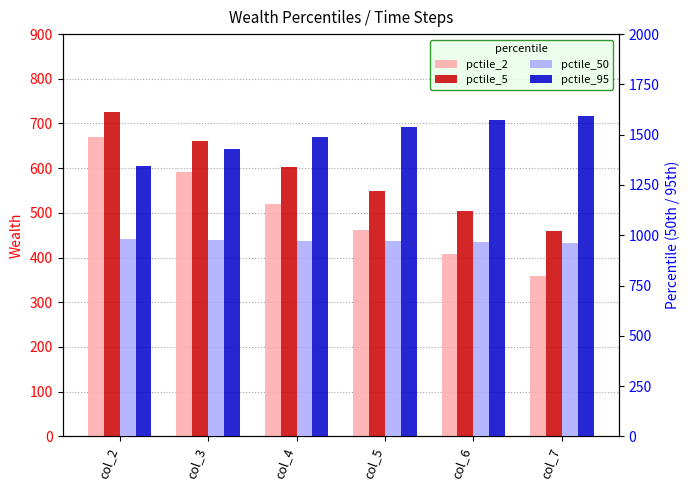

Is the value of pctile_50 at col_6 greater than the value of pctile_5 at col_7?

Yes